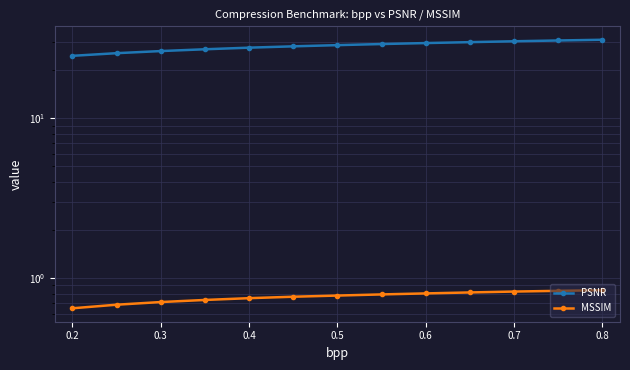

How many values in the PSNR series are below 28?

5